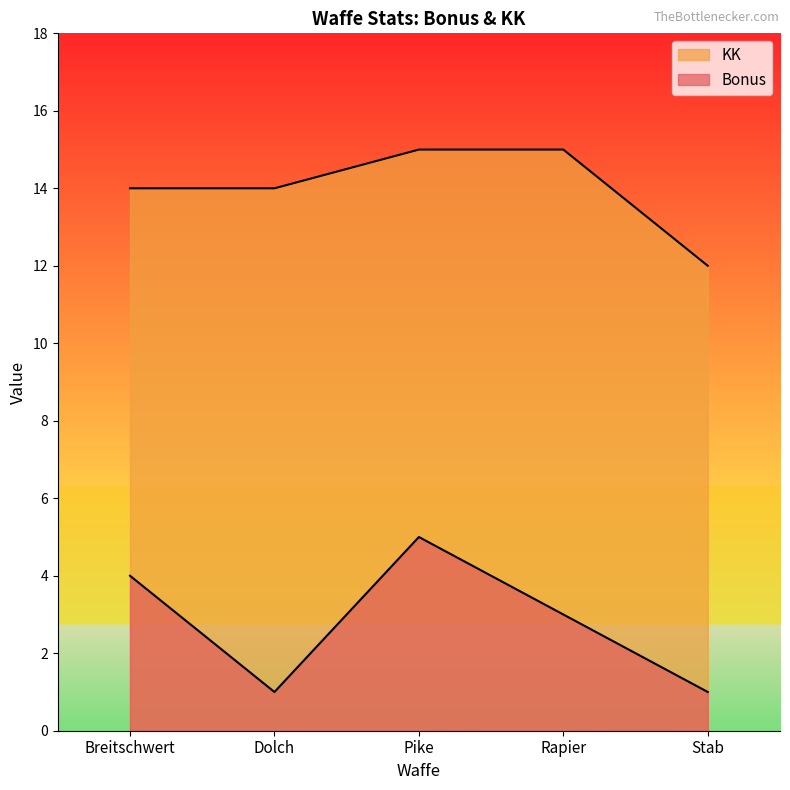

Count the Bonus values in the range 1 to 4.

4